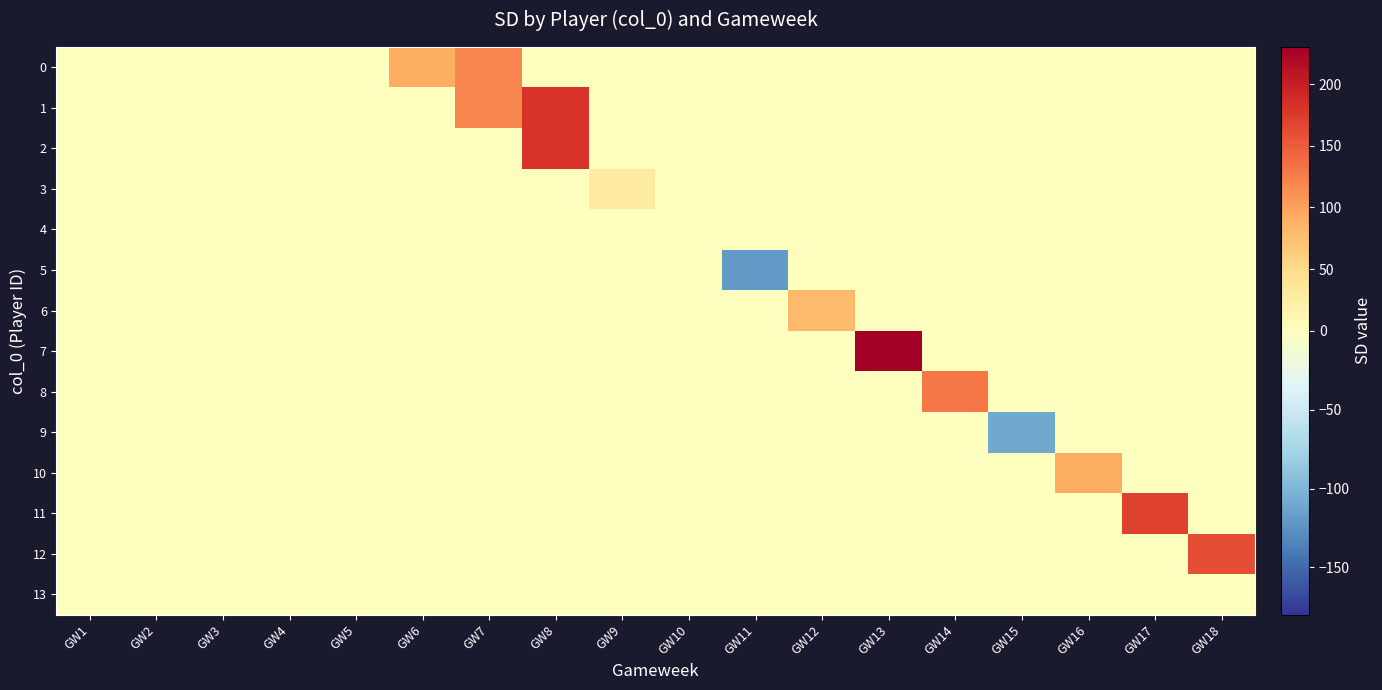

Reading right to left, transcribe all the data shown in this chart.

0: GW18=0	GW17=0	GW16=0	GW15=0	GW14=0	GW13=0	GW12=0	GW11=0	GW10=0	GW9=0	GW8=0	GW7=120	GW6=90	GW5=0	GW4=0	GW3=0	GW2=0	GW1=0
1: GW18=0	GW17=0	GW16=0	GW15=0	GW14=0	GW13=0	GW12=0	GW11=0	GW10=0	GW9=0	GW8=180	GW7=120	GW6=0	GW5=0	GW4=0	GW3=0	GW2=0	GW1=0
2: GW18=0	GW17=0	GW16=0	GW15=0	GW14=0	GW13=0	GW12=0	GW11=0	GW10=0	GW9=0	GW8=180	GW7=0	GW6=0	GW5=0	GW4=0	GW3=0	GW2=0	GW1=0
3: GW18=0	GW17=0	GW16=0	GW15=0	GW14=0	GW13=0	GW12=0	GW11=0	GW10=0	GW9=30	GW8=0	GW7=0	GW6=0	GW5=0	GW4=0	GW3=0	GW2=0	GW1=0
4: GW18=0	GW17=0	GW16=0	GW15=0	GW14=0	GW13=0	GW12=0	GW11=0	GW10=0	GW9=0	GW8=0	GW7=0	GW6=0	GW5=0	GW4=0	GW3=0	GW2=0	GW1=0
5: GW18=0	GW17=0	GW16=0	GW15=0	GW14=0	GW13=0	GW12=0	GW11=-120	GW10=0	GW9=0	GW8=0	GW7=0	GW6=0	GW5=0	GW4=0	GW3=0	GW2=0	GW1=0
6: GW18=0	GW17=0	GW16=0	GW15=0	GW14=0	GW13=0	GW12=80	GW11=0	GW10=0	GW9=0	GW8=0	GW7=0	GW6=0	GW5=0	GW4=0	GW3=0	GW2=0	GW1=0
7: GW18=0	GW17=0	GW16=0	GW15=0	GW14=0	GW13=230	GW12=0	GW11=0	GW10=0	GW9=0	GW8=0	GW7=0	GW6=0	GW5=0	GW4=0	GW3=0	GW2=0	GW1=0
8: GW18=0	GW17=0	GW16=0	GW15=0	GW14=130	GW13=0	GW12=0	GW11=0	GW10=0	GW9=0	GW8=0	GW7=0	GW6=0	GW5=0	GW4=0	GW3=0	GW2=0	GW1=0
9: GW18=0	GW17=0	GW16=0	GW15=-110	GW14=0	GW13=0	GW12=0	GW11=0	GW10=0	GW9=0	GW8=0	GW7=0	GW6=0	GW5=0	GW4=0	GW3=0	GW2=0	GW1=0
10: GW18=0	GW17=0	GW16=90	GW15=0	GW14=0	GW13=0	GW12=0	GW11=0	GW10=0	GW9=0	GW8=0	GW7=0	GW6=0	GW5=0	GW4=0	GW3=0	GW2=0	GW1=0
11: GW18=0	GW17=170	GW16=0	GW15=0	GW14=0	GW13=0	GW12=0	GW11=0	GW10=0	GW9=0	GW8=0	GW7=0	GW6=0	GW5=0	GW4=0	GW3=0	GW2=0	GW1=0
12: GW18=160	GW17=0	GW16=0	GW15=0	GW14=0	GW13=0	GW12=0	GW11=0	GW10=0	GW9=0	GW8=0	GW7=0	GW6=0	GW5=0	GW4=0	GW3=0	GW2=0	GW1=0
13: GW18=0	GW17=0	GW16=0	GW15=0	GW14=0	GW13=0	GW12=0	GW11=0	GW10=0	GW9=0	GW8=0	GW7=0	GW6=0	GW5=0	GW4=0	GW3=0	GW2=0	GW1=0